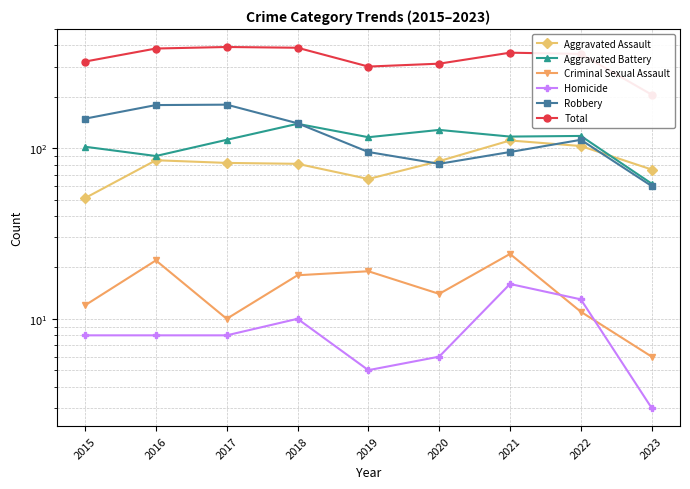

At which label does Homicide first exceed 8?

2018